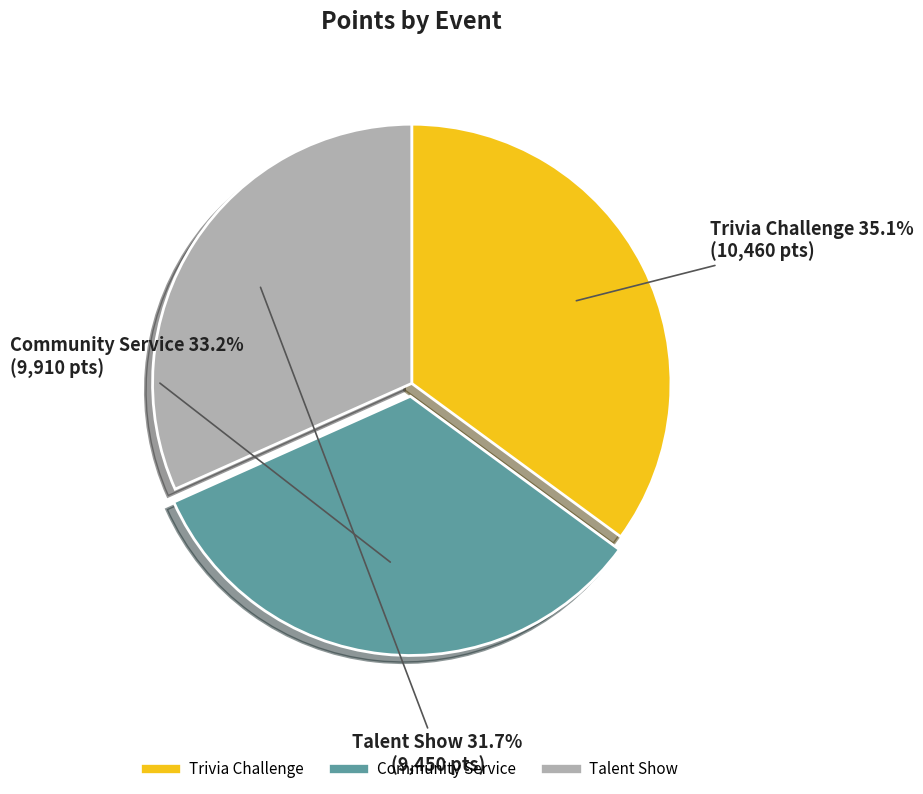

What percentage is NOT represented by Talent Show?

68.3%